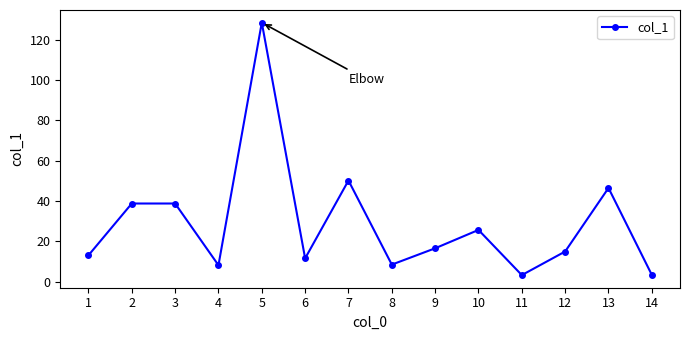

What is the difference between the second highest and minimum values?

46.9